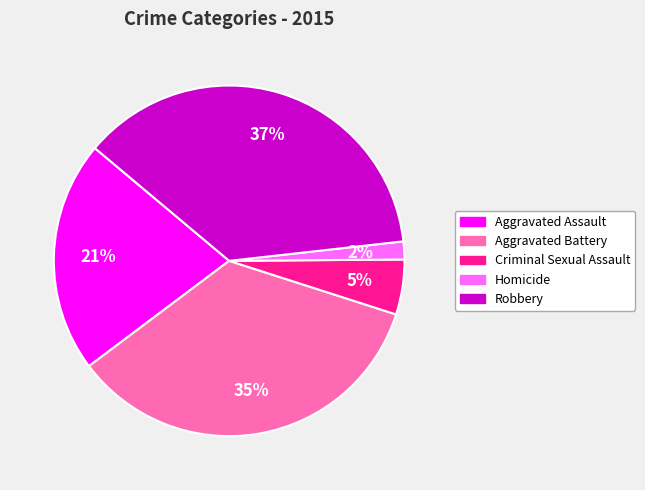

True or false: Robbery accounts for 49% of the total.

False